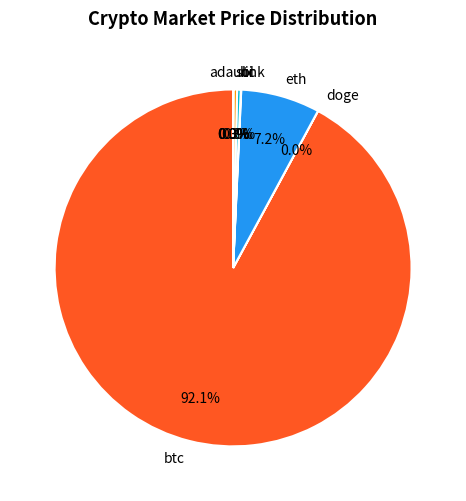

The eth slice represents 7% of the pie. True or false?

True